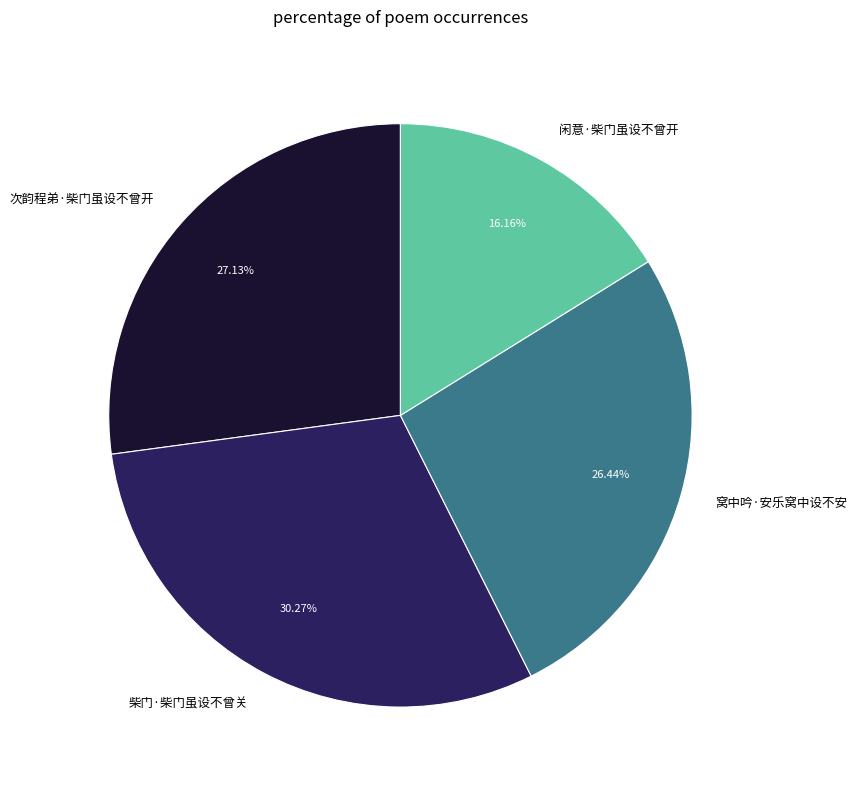

What percentage is the 闲意·柴门虽设不曾开 slice, to the nearest percent?

16%